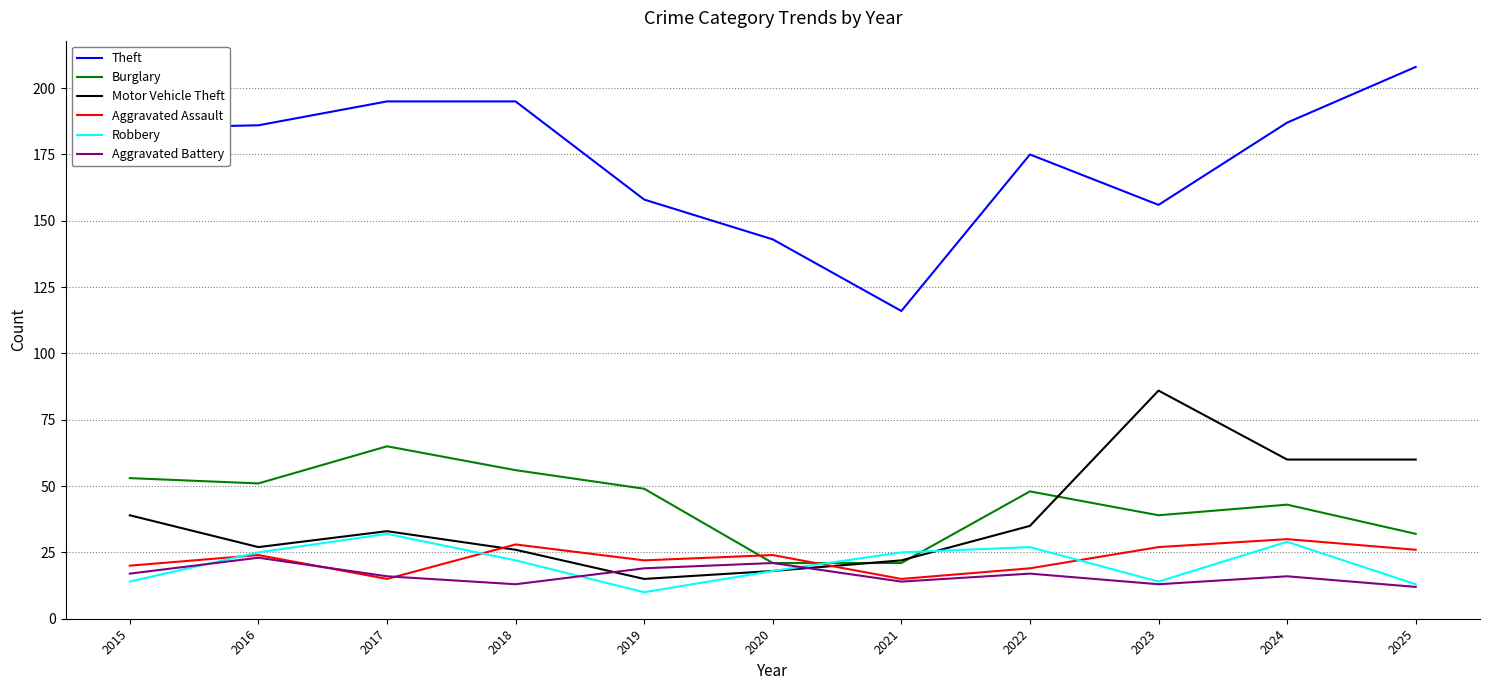

Which series ends up on top after the final intersection of Aggravated Assault and Aggravated Battery?

Aggravated Assault